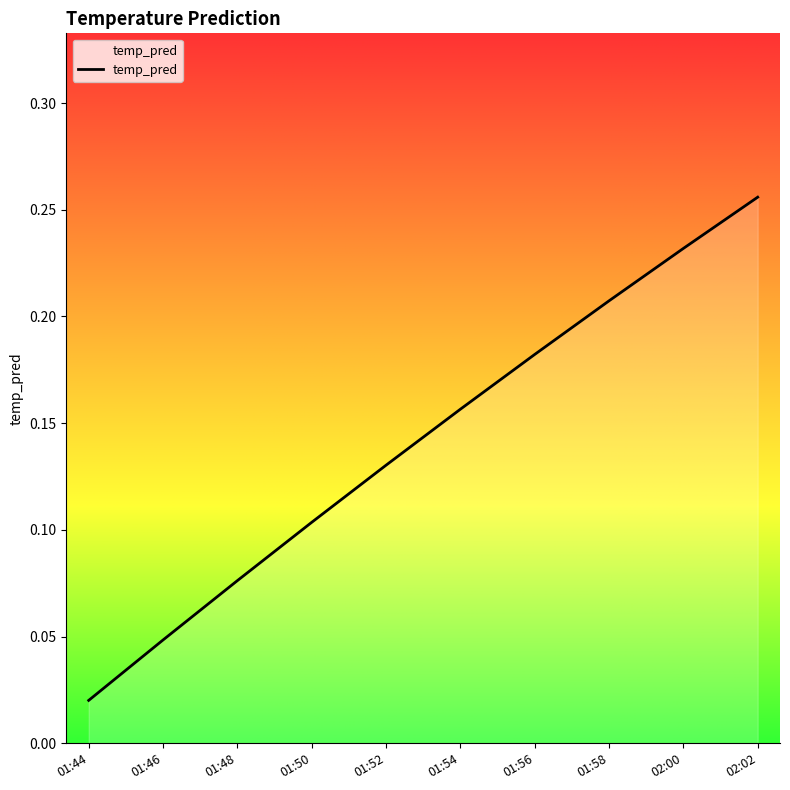

What is the change in value from 01:48 to 01:52?

+0.1